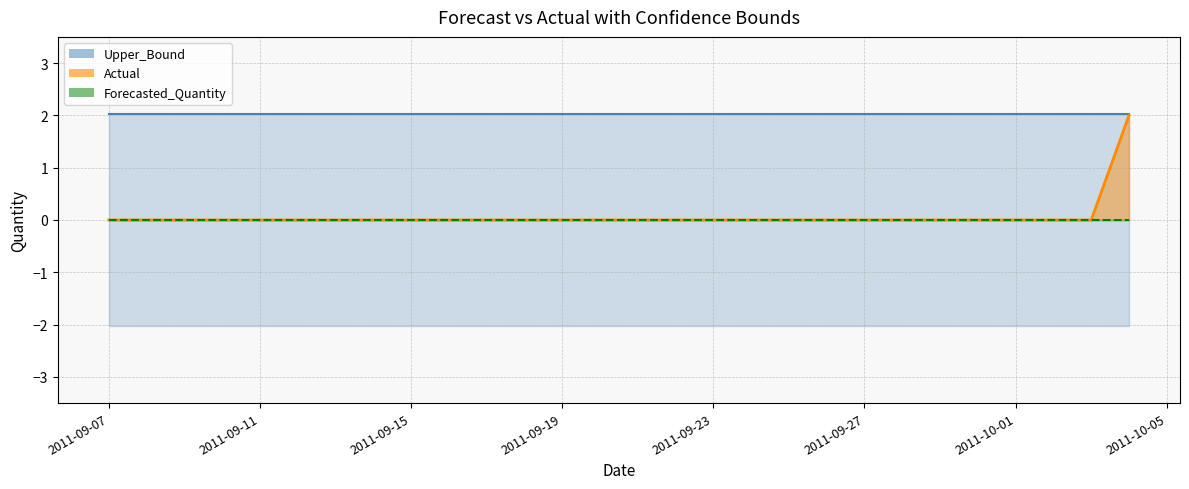

True or false: Actual has more than 1 interior local peaks.

False